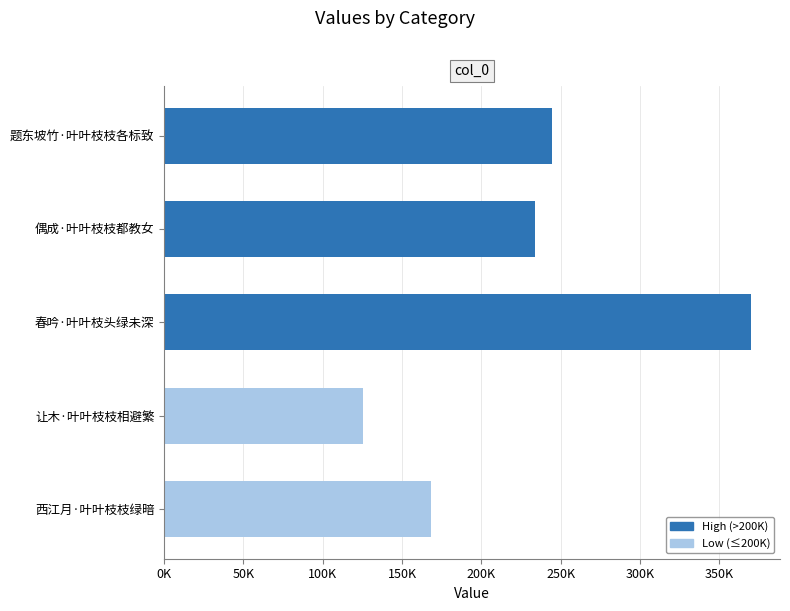

Does the chart contain any negative values?

No